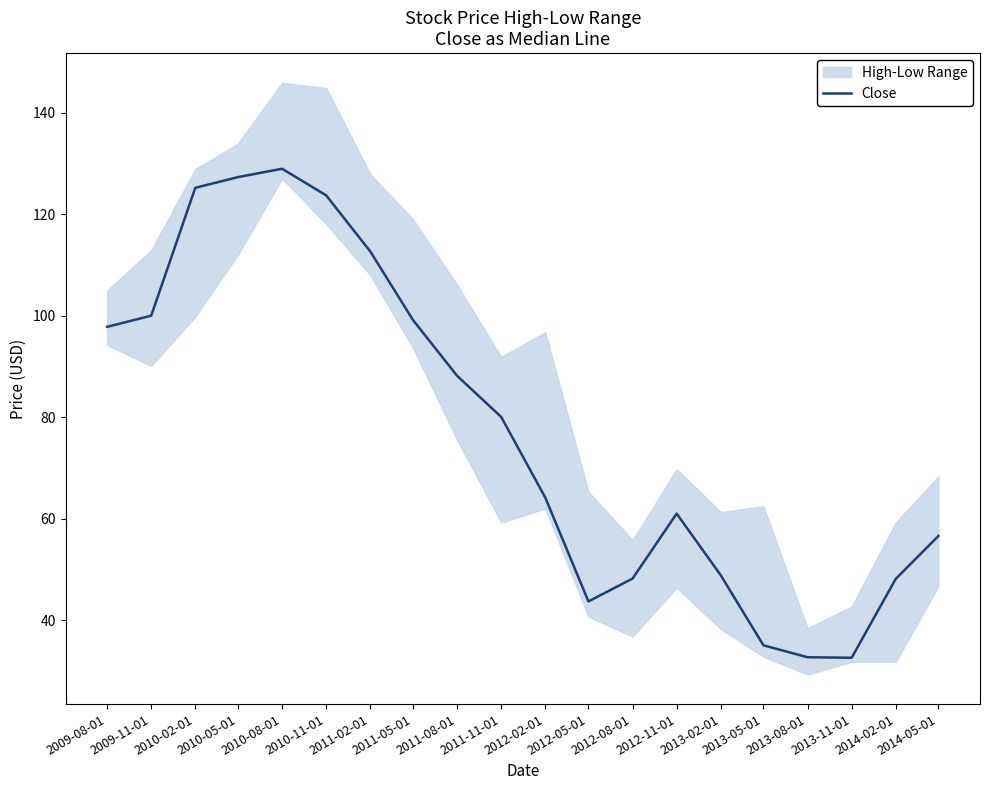

What is the difference between the second highest and minimum values?

94.7